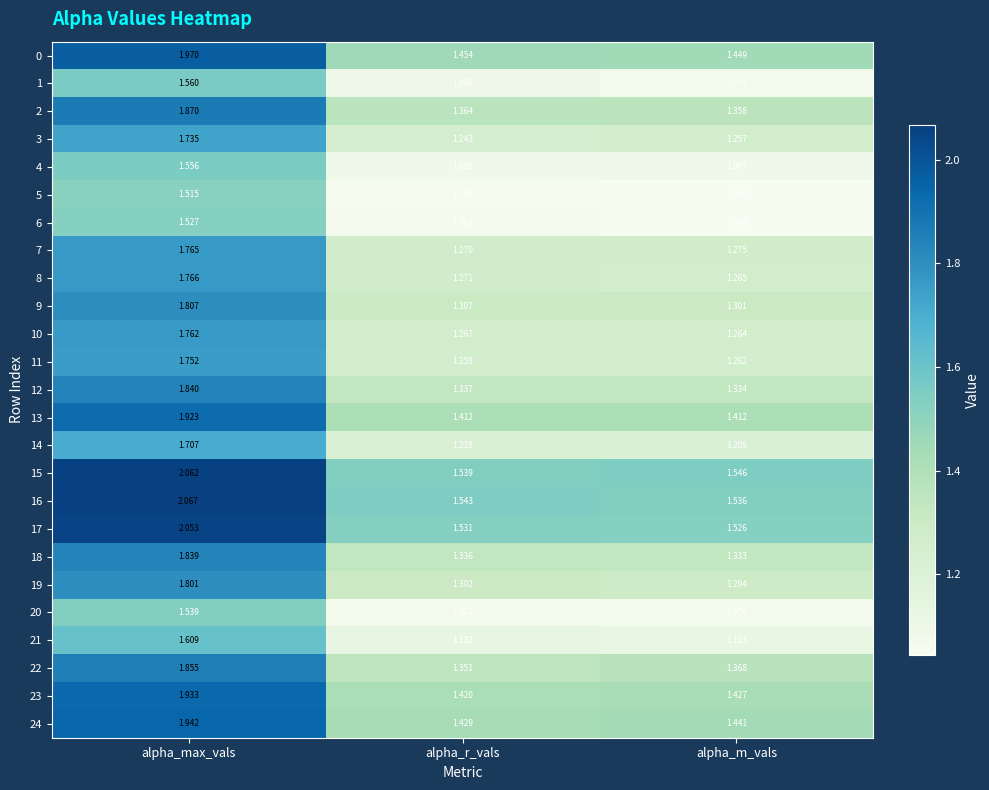

At which label is 14 closest to 1?

alpha_m_vals